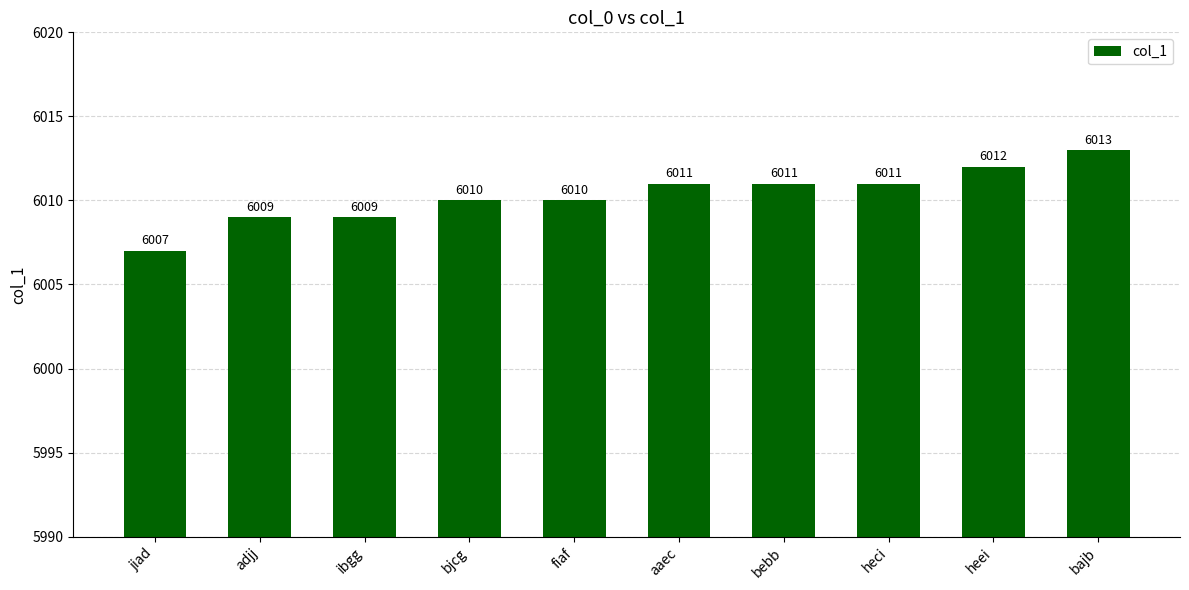

Reading right to left, what are all the values shown in this chart?

6013	6012	6011	6011	6011	6010	6010	6009	6009	6007